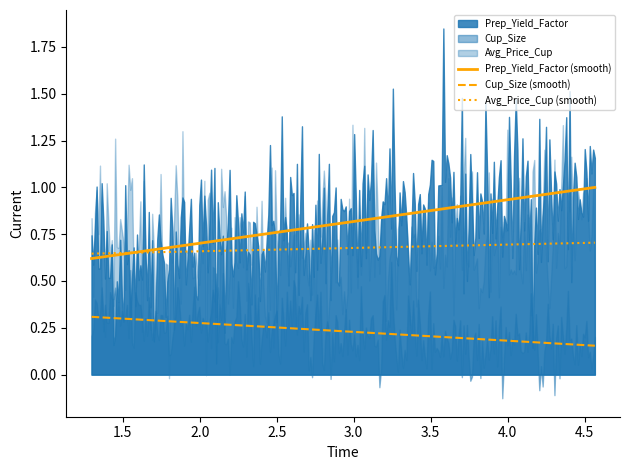

What are all the series names shown in the legend?

Prep_Yield_Factor, Cup_Size, Avg_Price_Cup